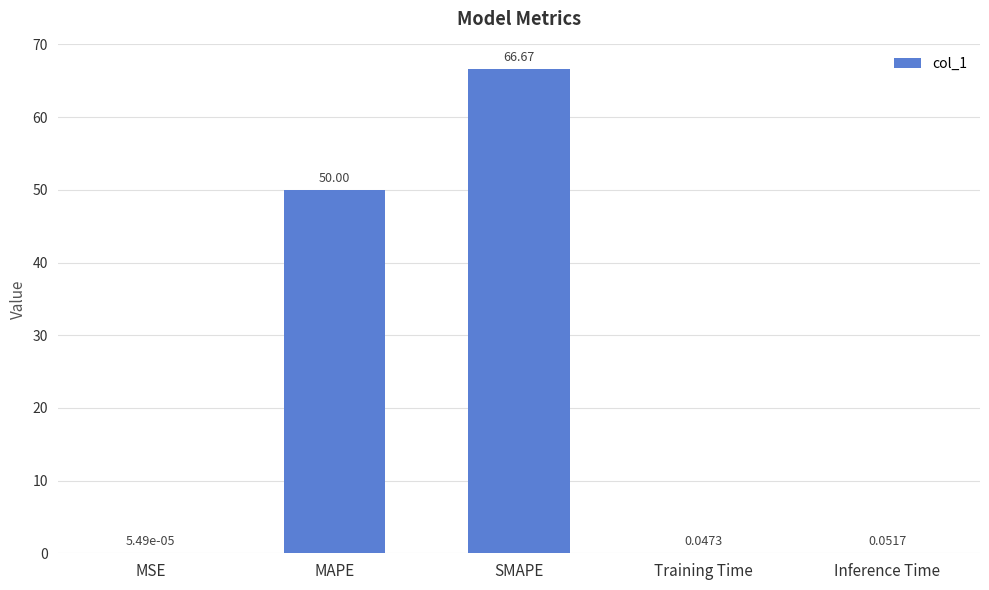

What is the difference between the values at SMAPE and MSE?

66.7